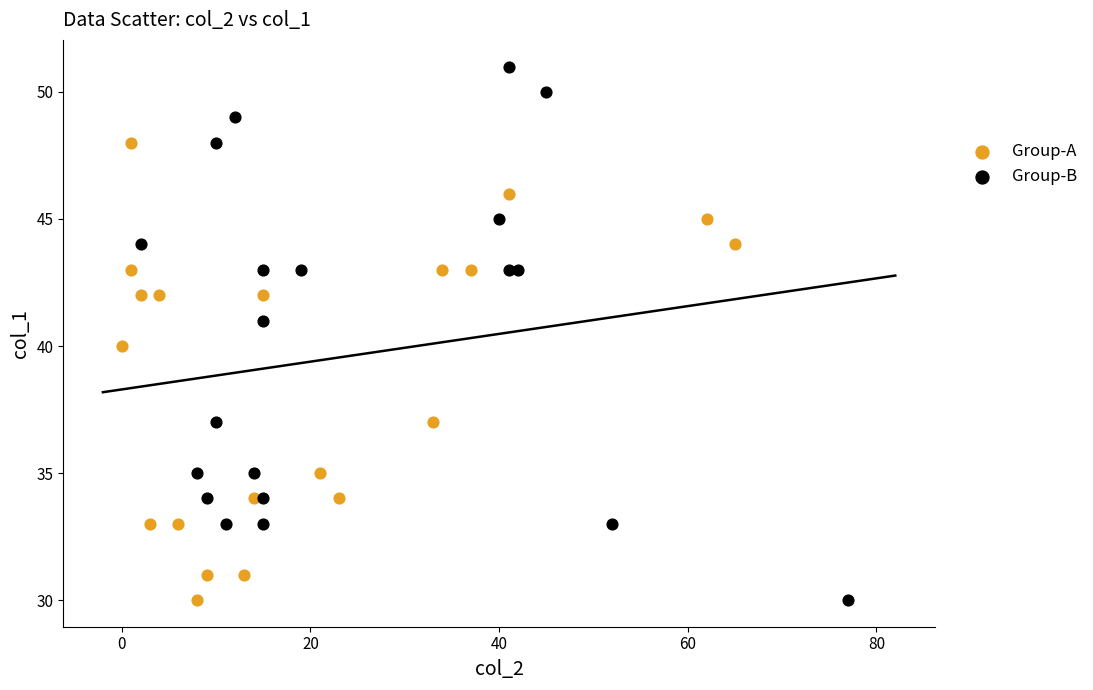

Which series has the largest Y range (max minus min)?

Group-B